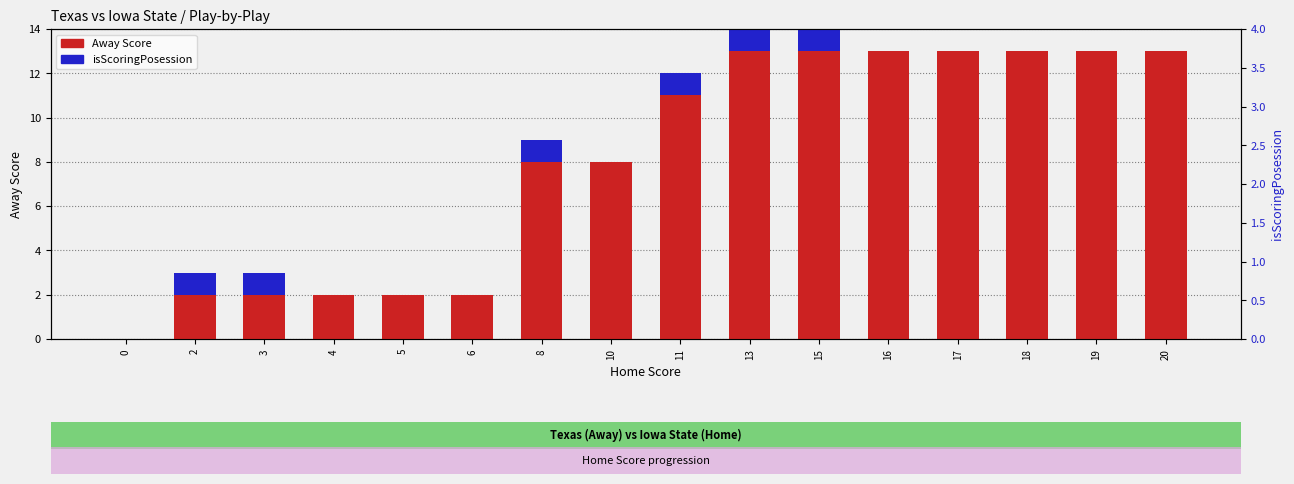

Rank the series by their maximum value, from lowest to highest.

isScoringPosession, Away Score